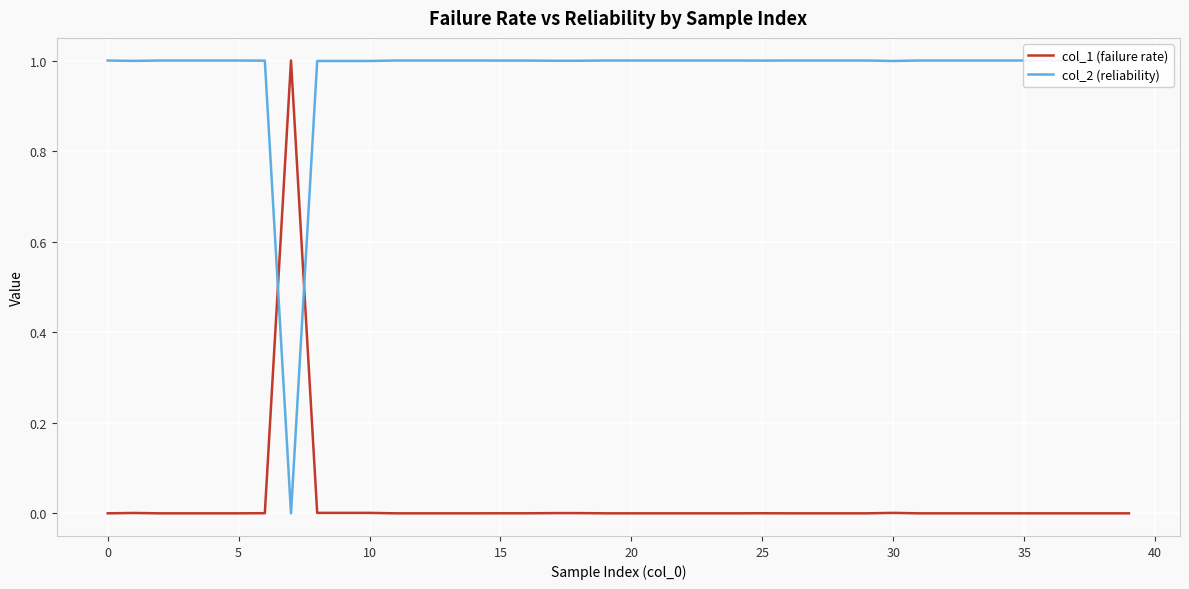

True or false: col_2 (reliability) and col_1 (failure rate) intersect in this chart.

True